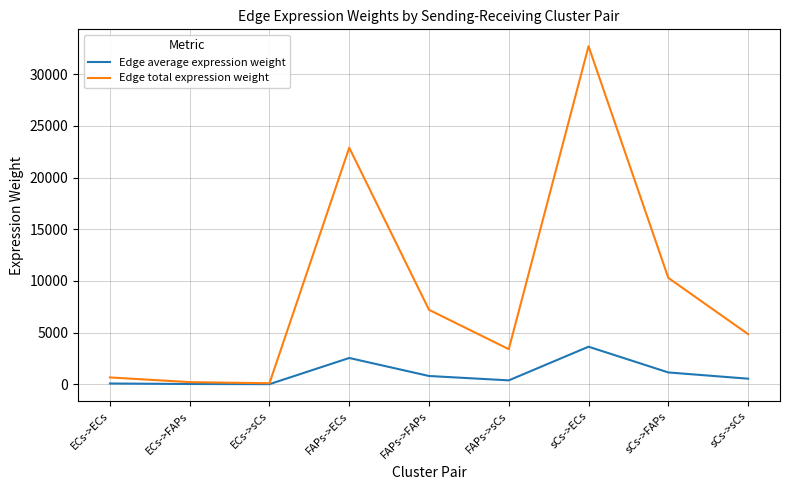

At which category is the sum across all series the highest?

sCs->ECs